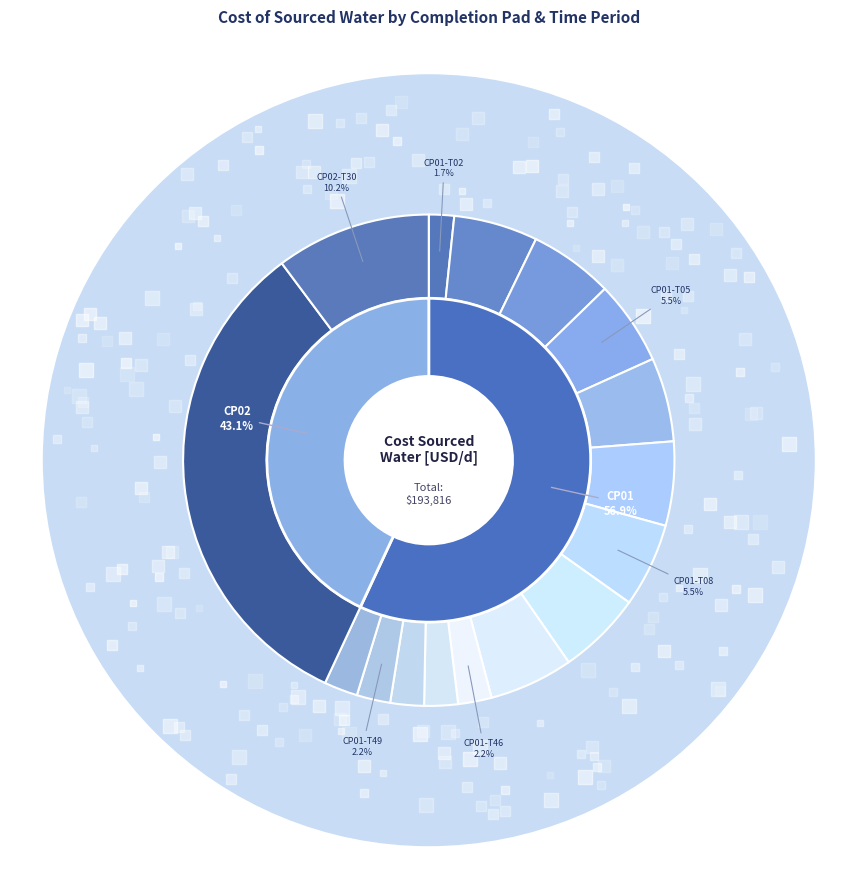

Which has a higher value, CP01-T03 or CP01-T08?

CP01-T03